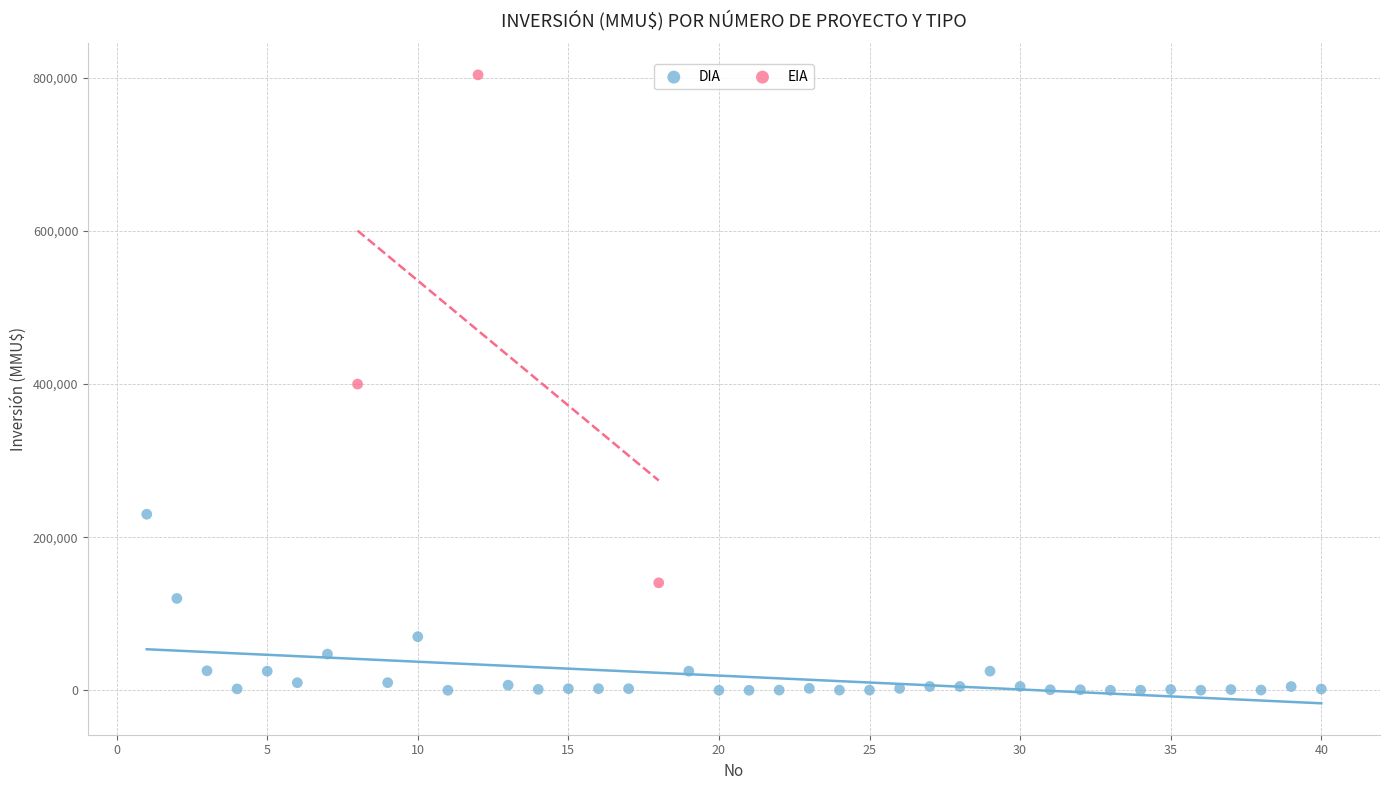

Which series reaches the minimum Y coordinate?

DIA